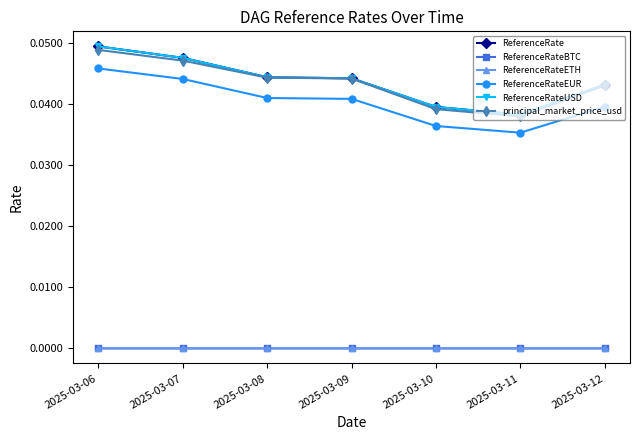

Does the chart display data point markers on the line(s)?

Yes